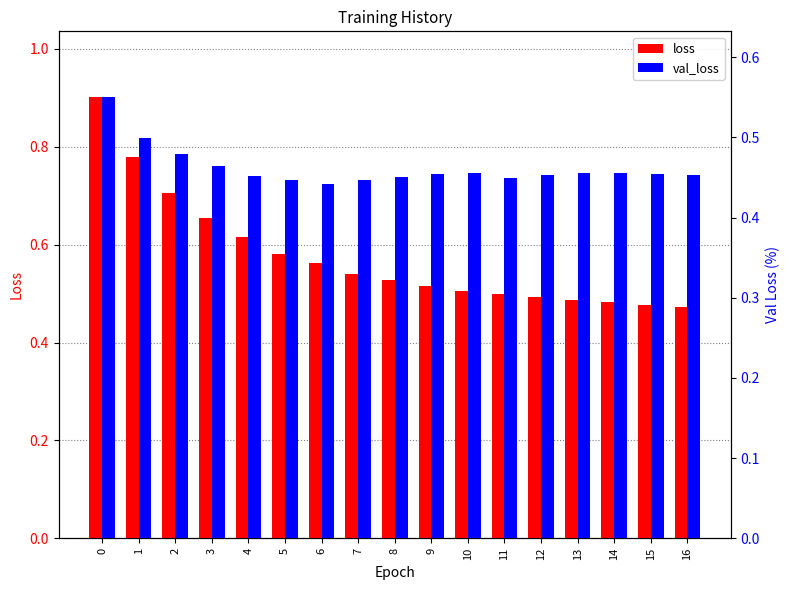

What is the total value across all series at 12?

0.9